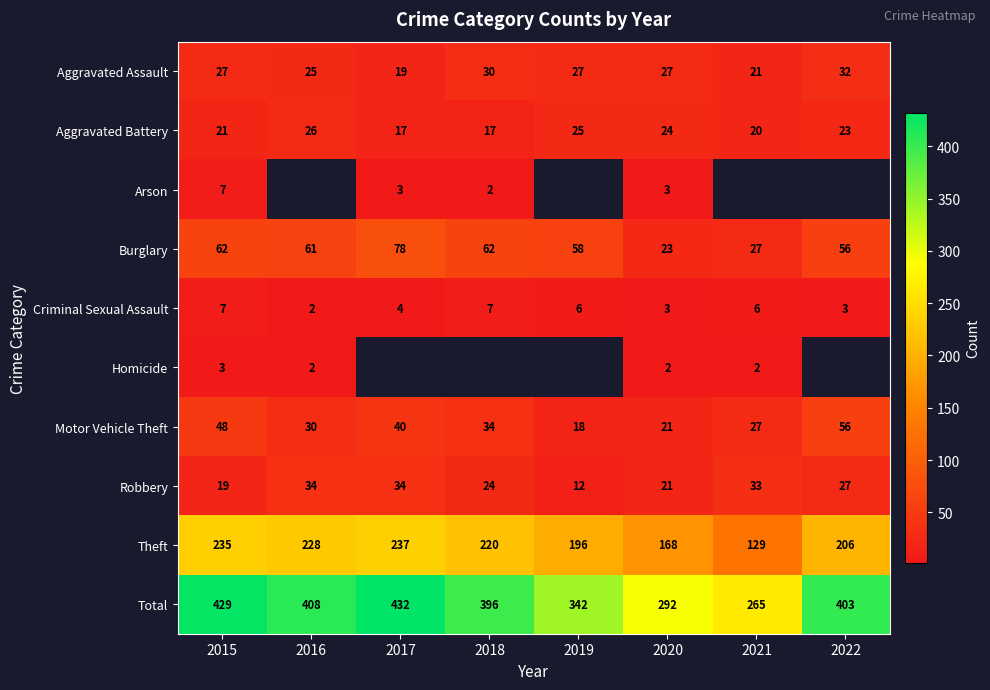

How many values in the Robbery series are below 27?

4